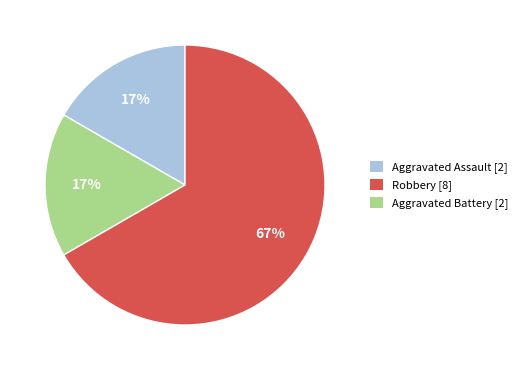

What percentage is the Robbery [8] slice, to the nearest percent?

17%